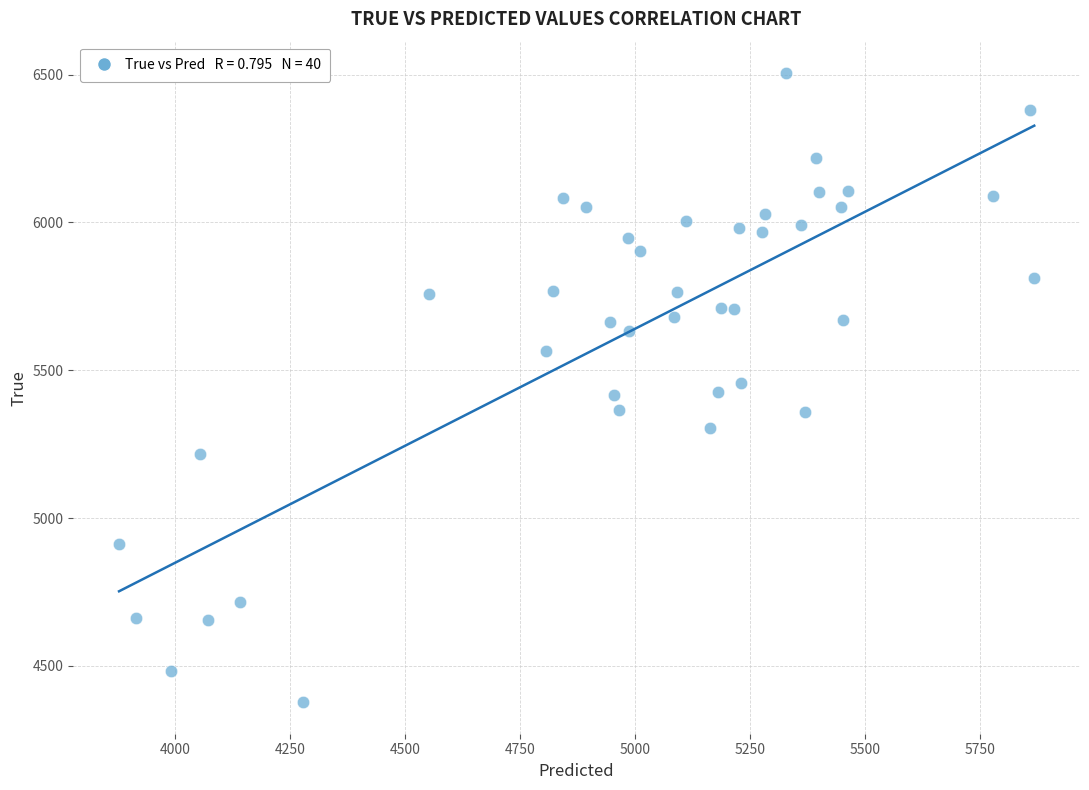

What is the range of Y values (max minus min)?

2128